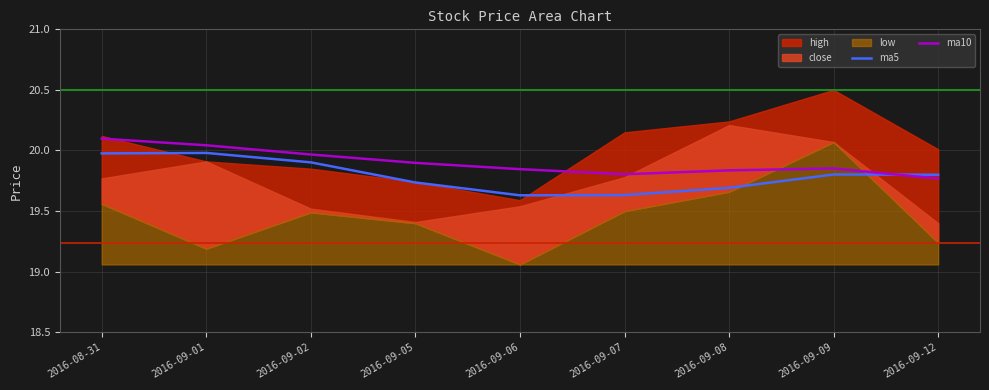

Read the ma5 value at 2016-09-01.

20.0